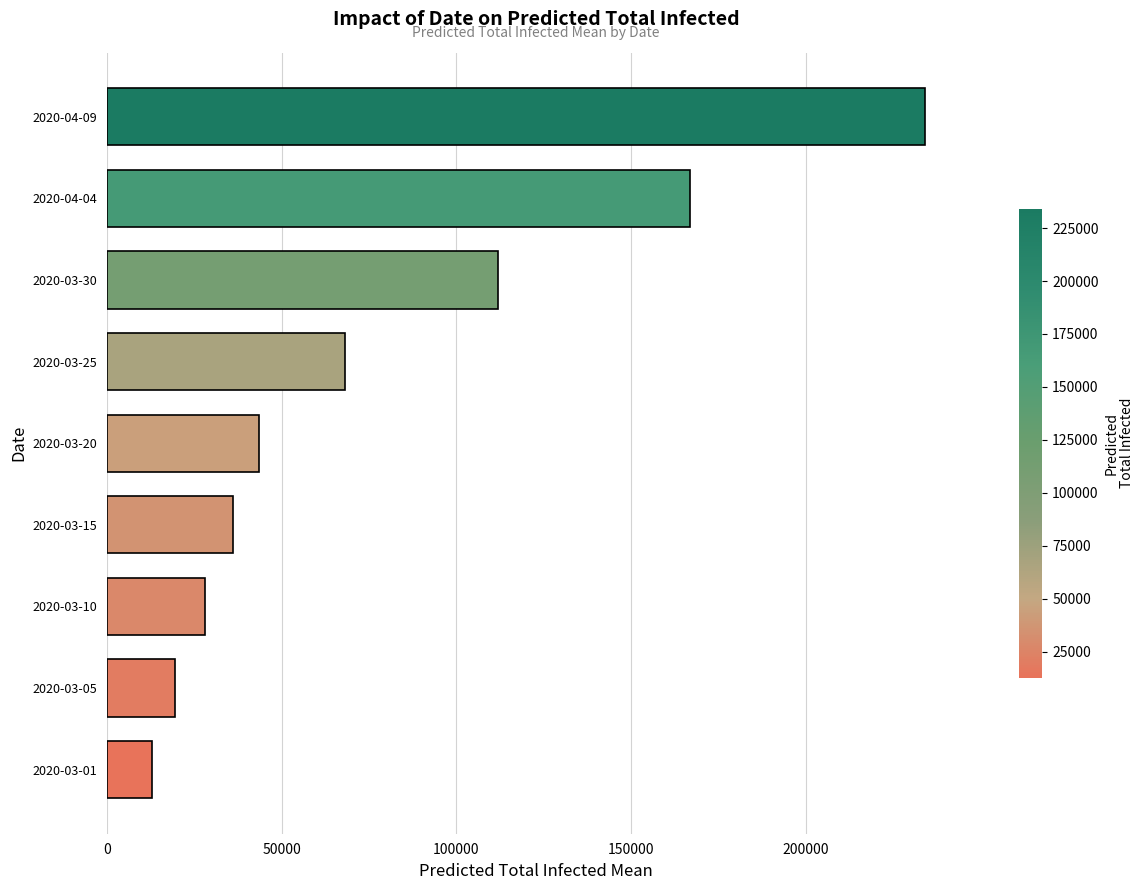

Is it true that the value at 2020-04-04 is 82283?

False